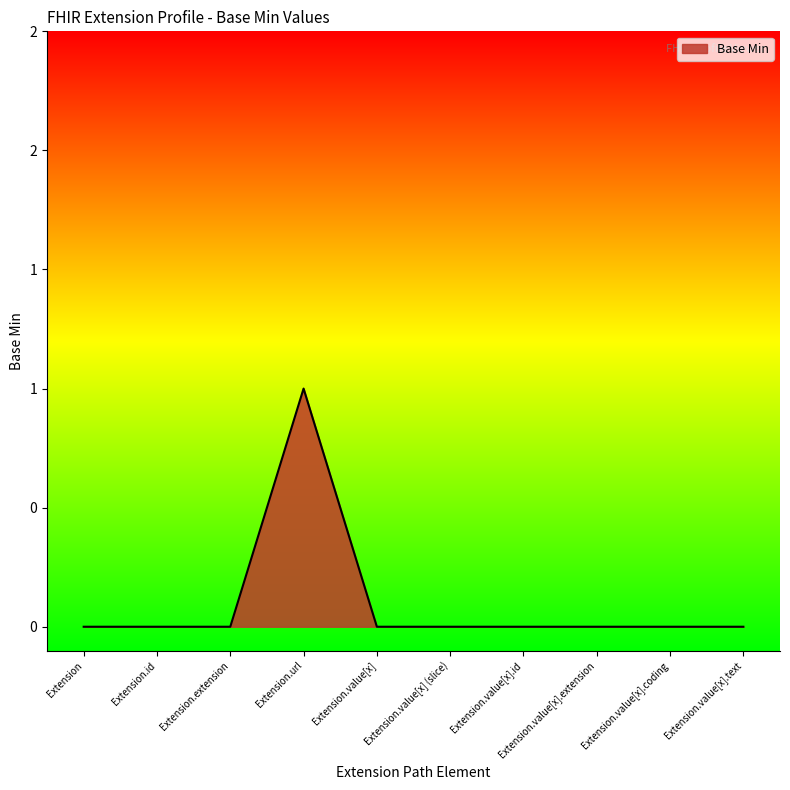

What is the label of the 9th point from the right?

Extension.id